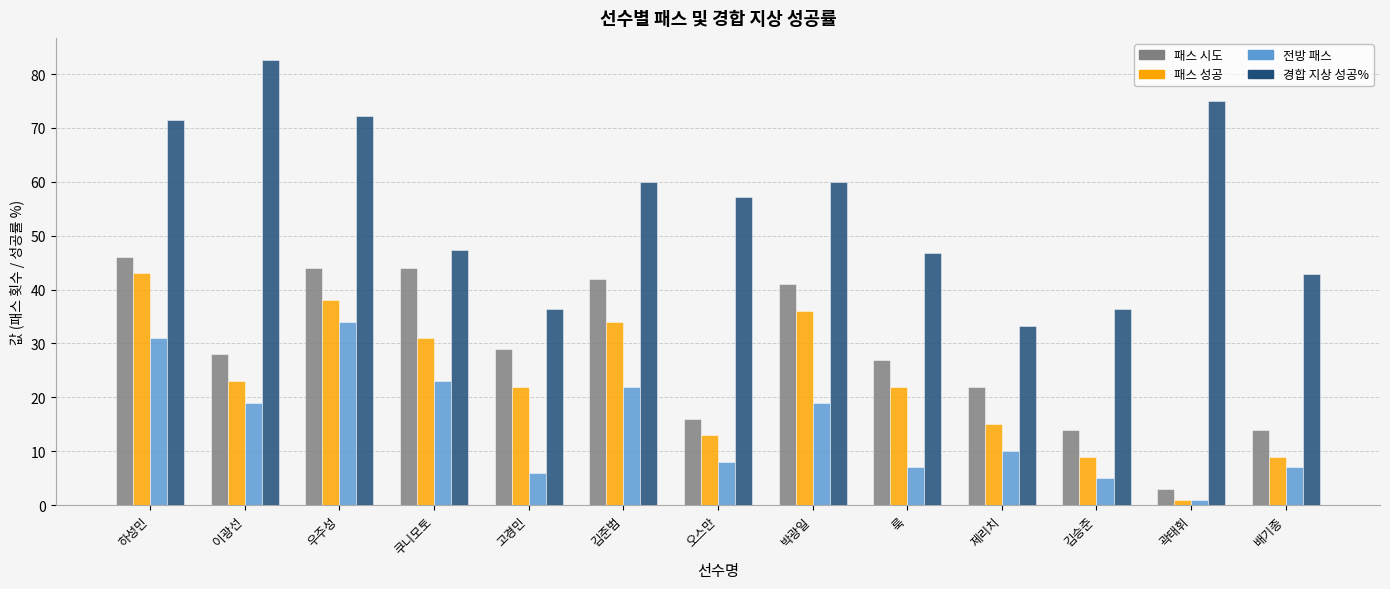

What is the total value across all series at 박광일?

156.0